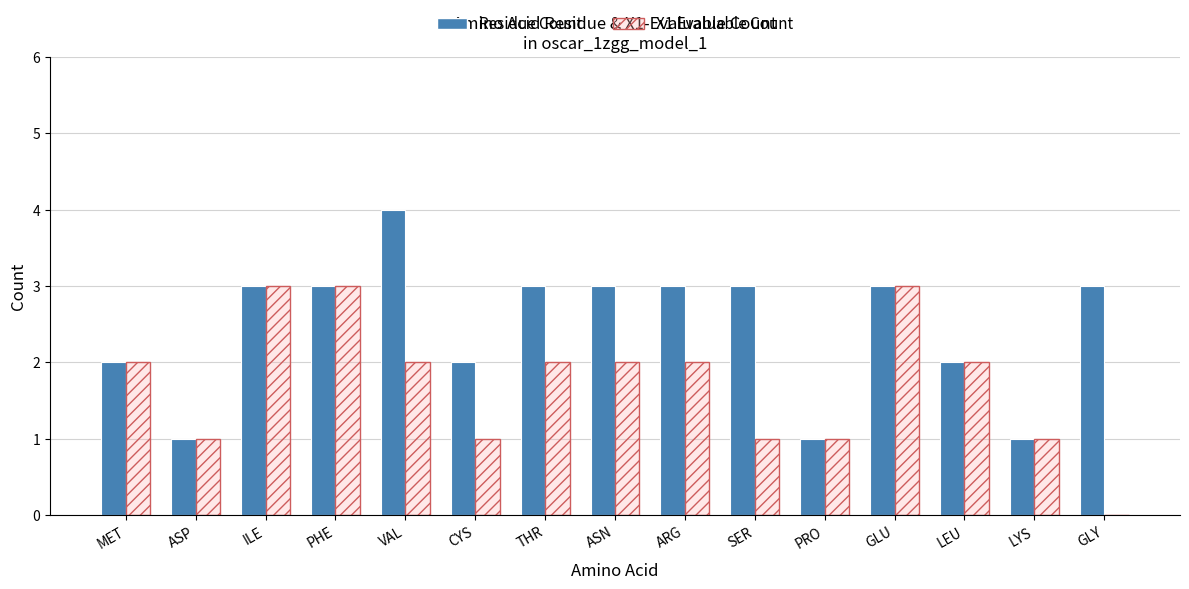

How many groups of bars are there?

15